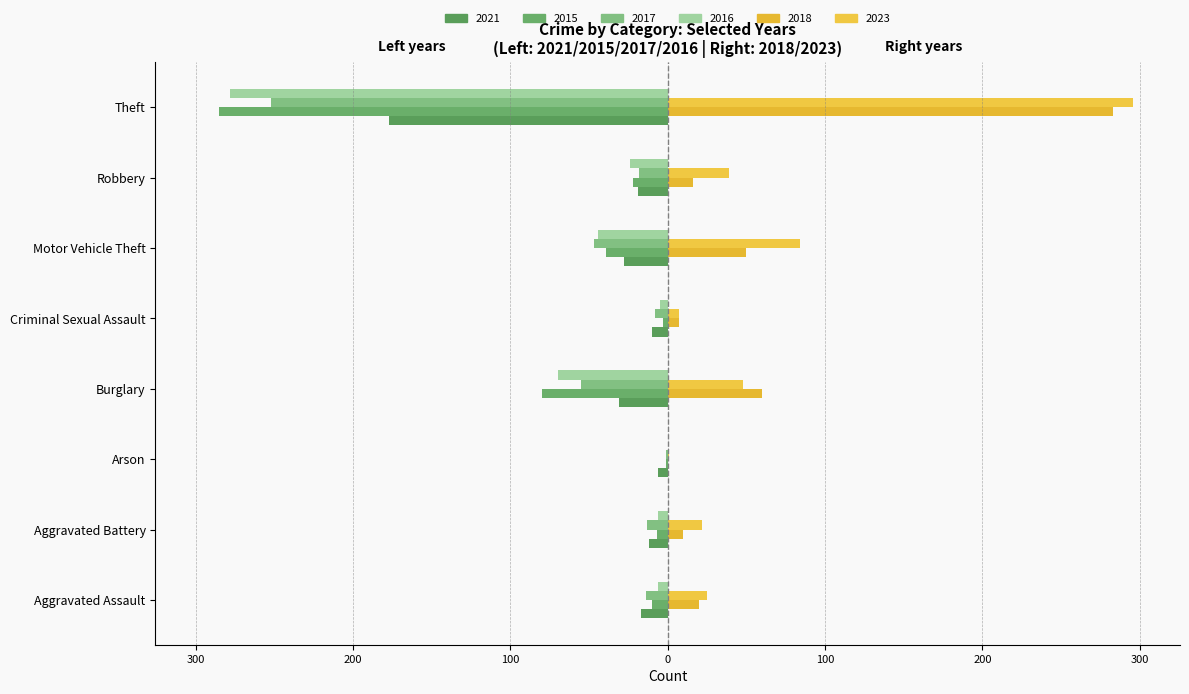

What is the minimum value shown in the chart?

-285